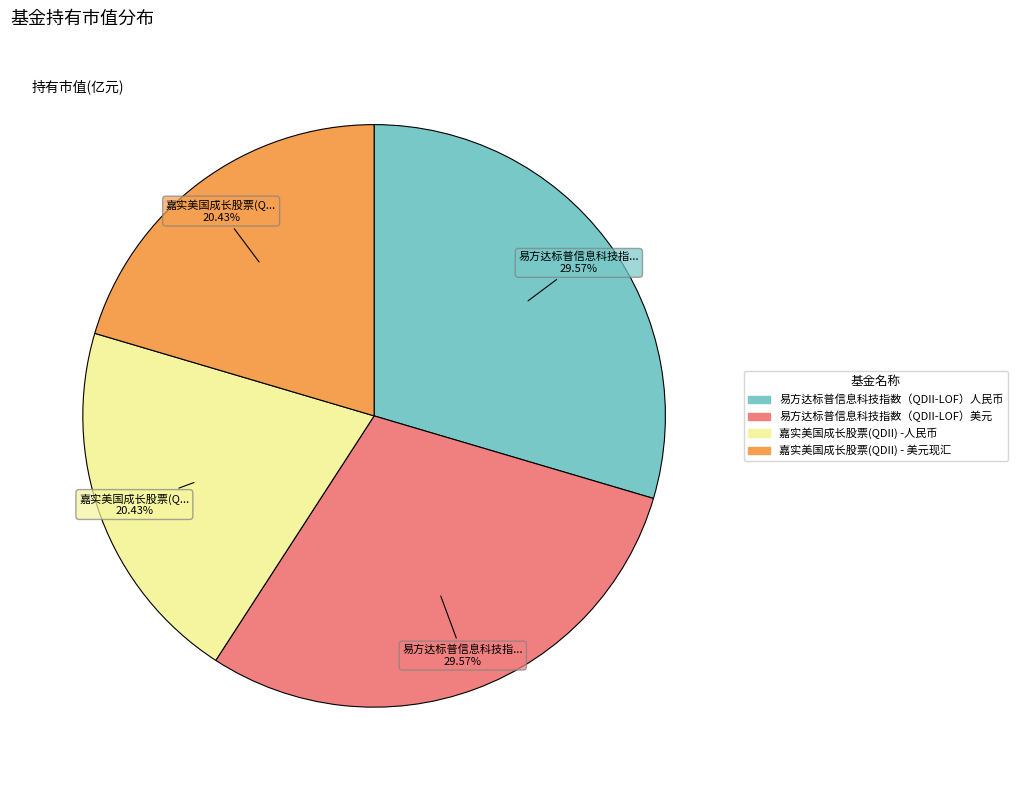

What percentage is the 易方达标普信息科技指数（QDII-LOF）美元 slice, to the nearest percent?

30%